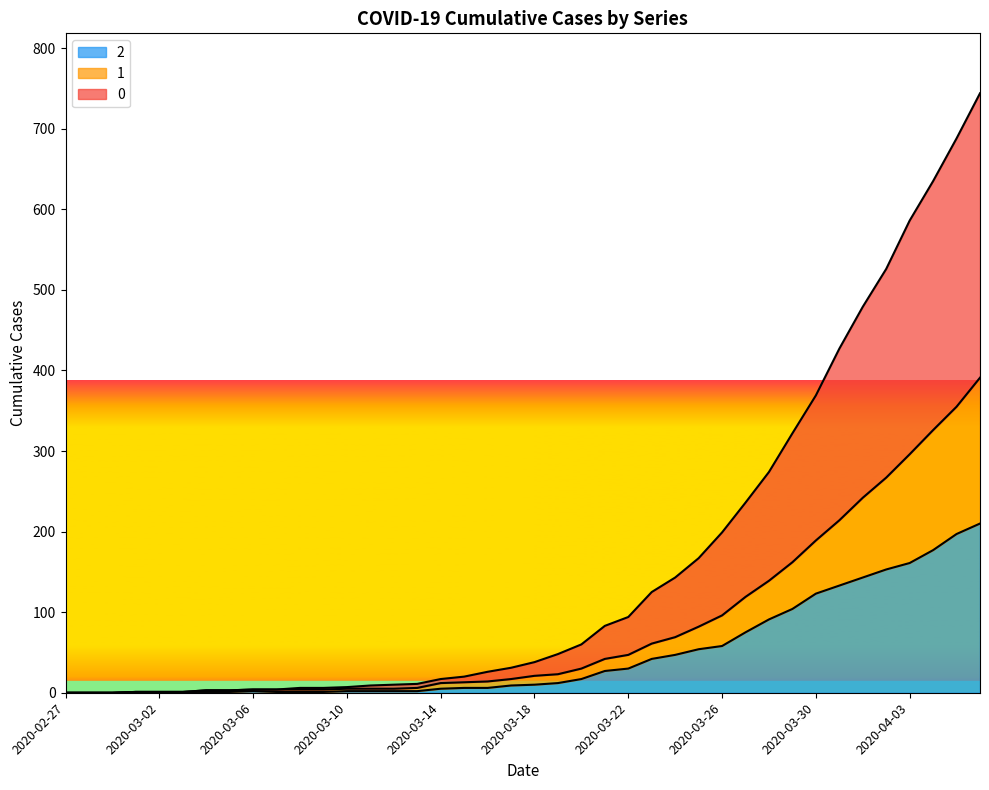

What value does the 2 series have at 2020-03-18?

10